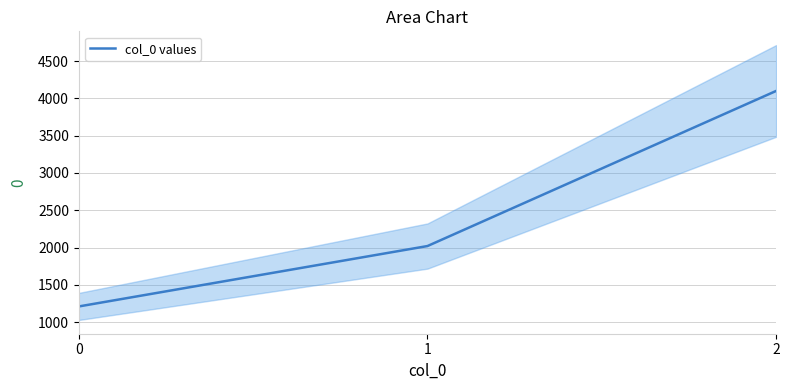

Which has a higher value, 0 or 1?

1